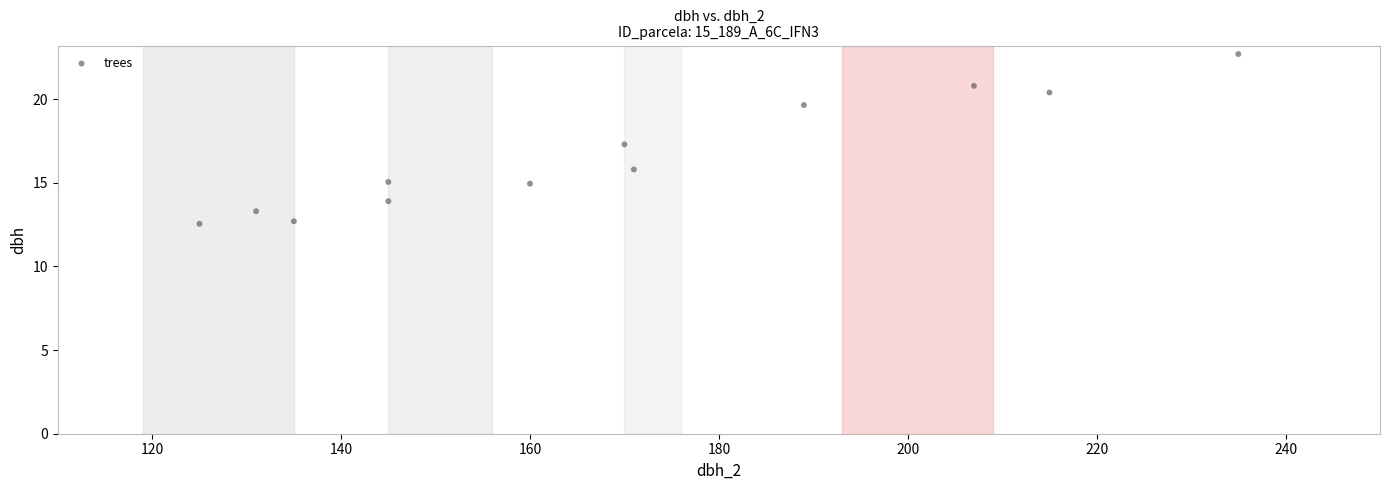

What Y value in the scatter plot is closest to 17?

17.3